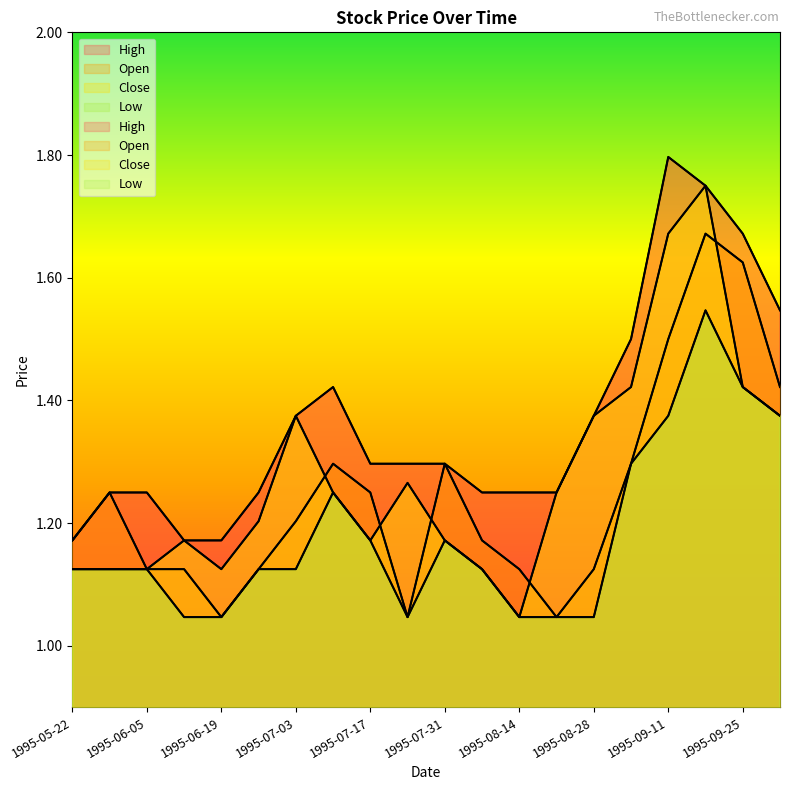

What is the difference between the highest and lowest values at 1995-09-04?

0.2